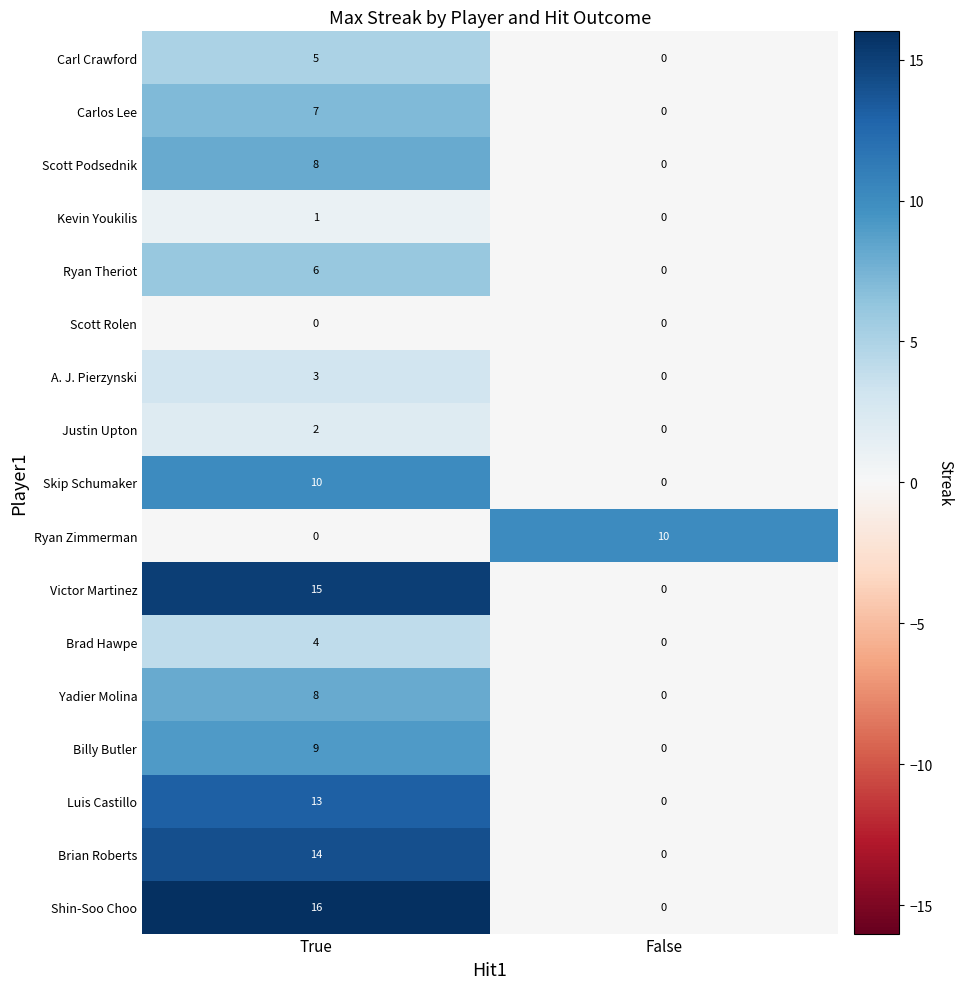

What is the difference between the Brian Roberts values at False and True?

14